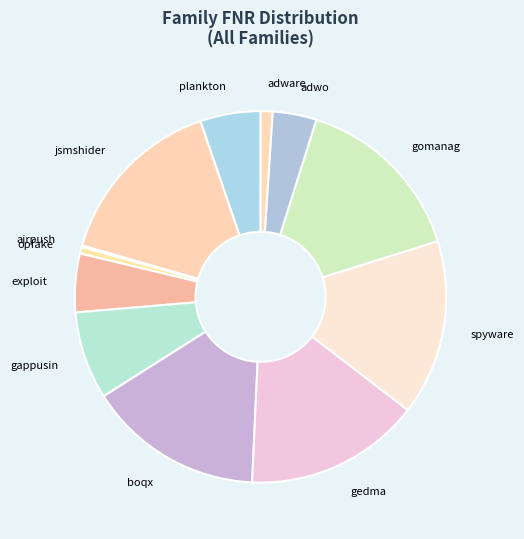

Is there a majority slice in this chart?

No